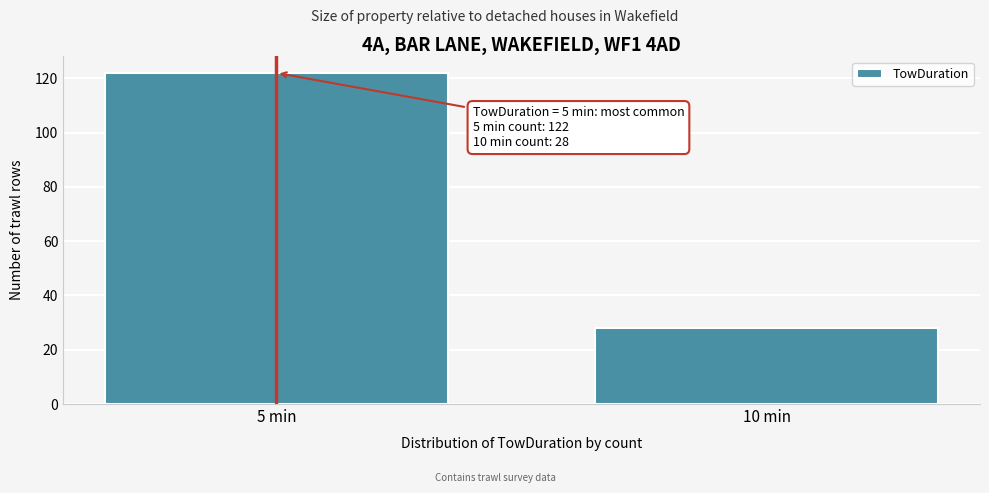

Reading left to right, list all the values displayed in this chart.

122	28